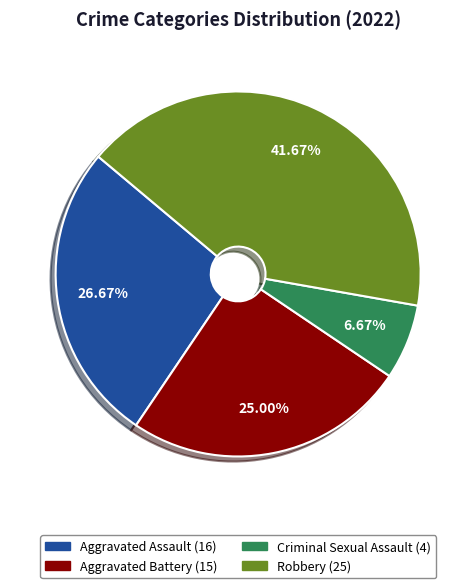

To the nearest percent, what is the difference between the largest and smallest slice percentages?

35%